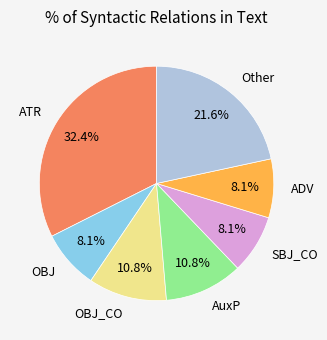

What percentage do ATR and SBJ_CO together represent?

40.5%